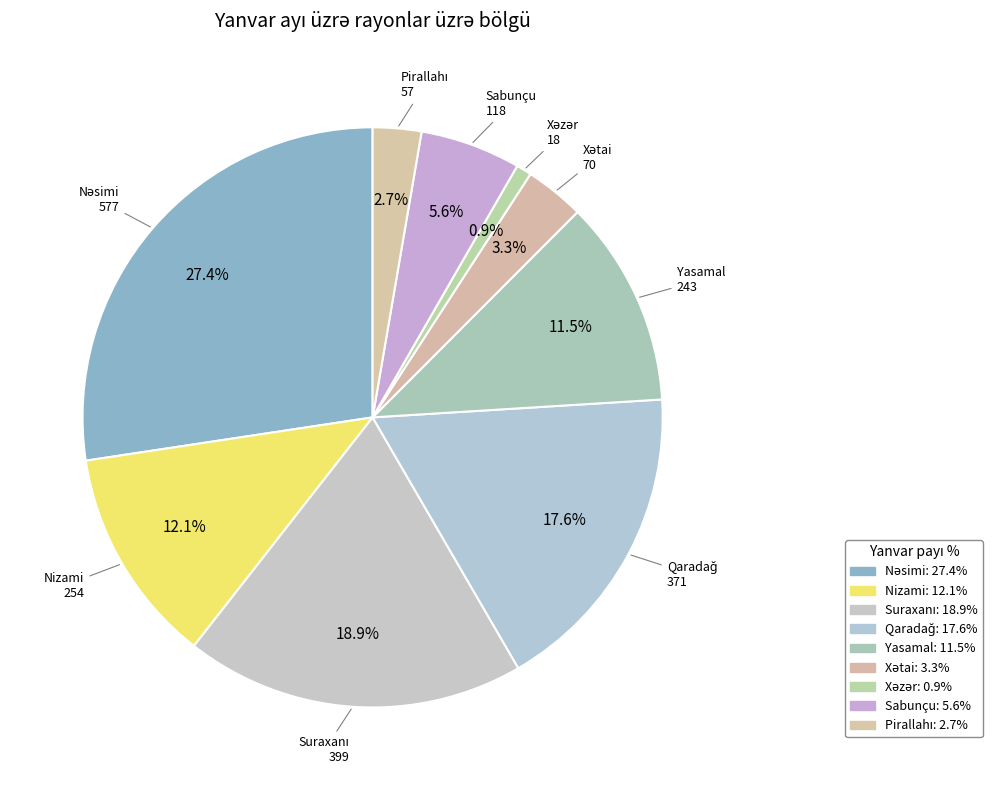

How many slices are in this pie chart?

9